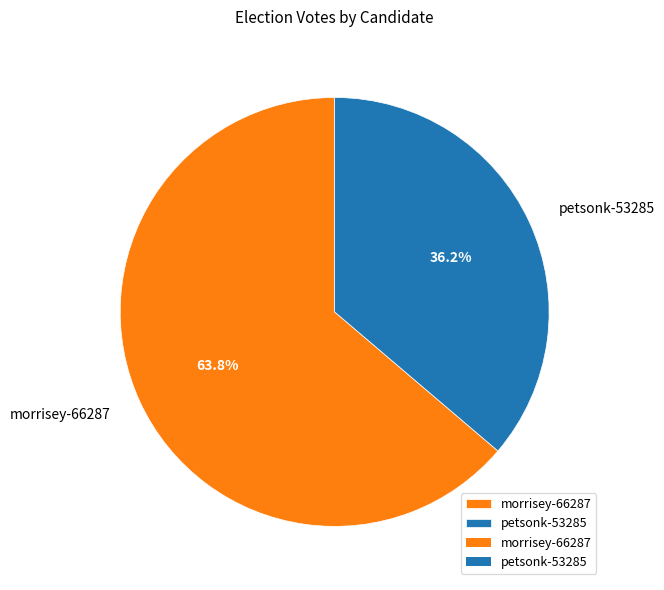

What is the ratio of the value at morrisey-66287 to the value at petsonk-53285?

1.8